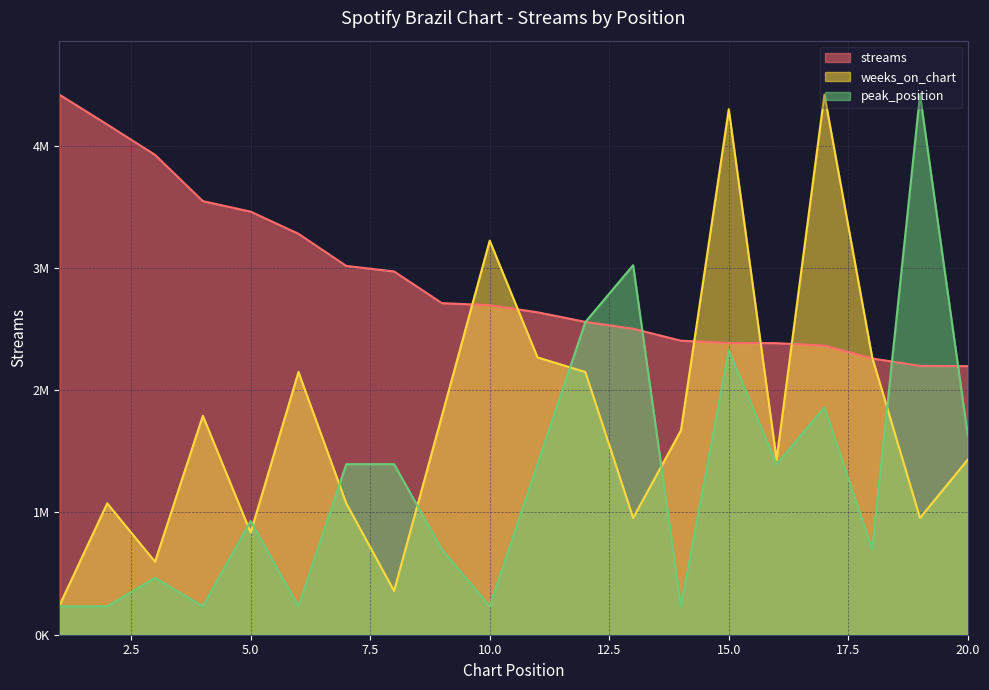

Reading left to right, extract all data points from this chart.

streams: 4416358.0	4172350.0	3924177.0	3545767.0	3459810.0	3278709.0	3015993.0	2970715.0	2711515.0	2694688.0	2636775.0	2558413.0	2502101.0	2404428.0	2385866.0	2384218.0	2364551.0	2259033.0	2198527.0	2196190.0
weeks_on_chart: 238722.1	1074249.2	596805.1	1790415.4	835527.2	2148498.5	1074249.2	358083.1	1790415.4	3222747.7	2267859.5	2148498.5	954888.2	1671054.4	4296997.0	1432332.3	4416358.0	2267859.5	954888.2	1432332.3
peak_position: 232439.9	232439.9	464879.8	232439.9	929759.6	232439.9	1394639.4	1394639.4	697319.7	232439.9	1394639.4	2556838.8	3021718.6	232439.9	2324398.9	1394639.4	1859519.2	697319.7	4416358.0	1627079.3